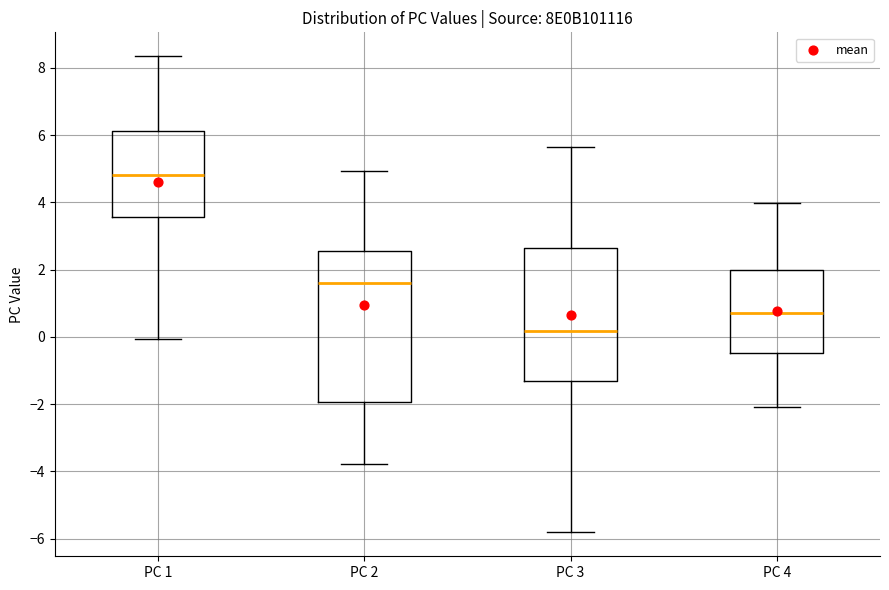

Where does the lower whisker of the box for PC 2 end on the y-axis? The values are not printed on the chart, so give them approximately, as read against the axis.

-3.8